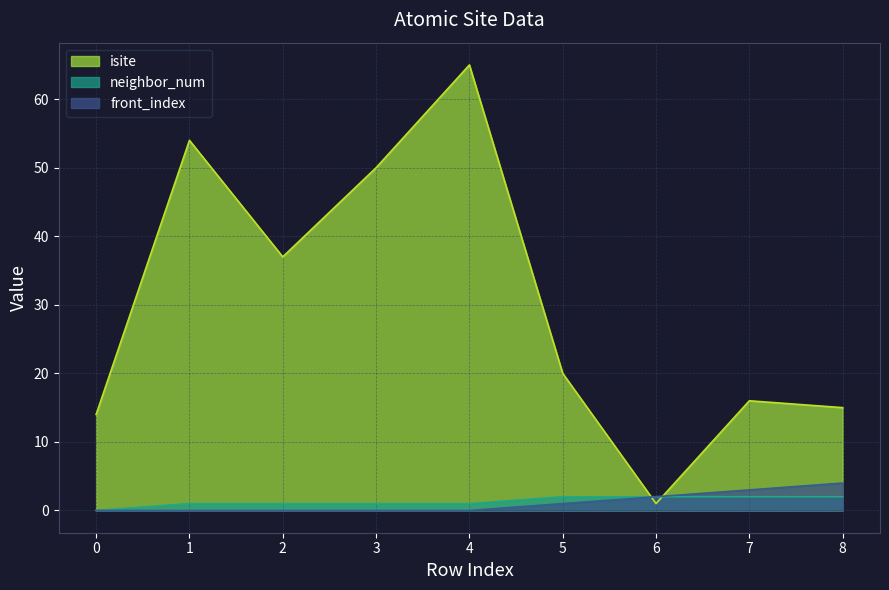

What is the average value of the isite series?

30